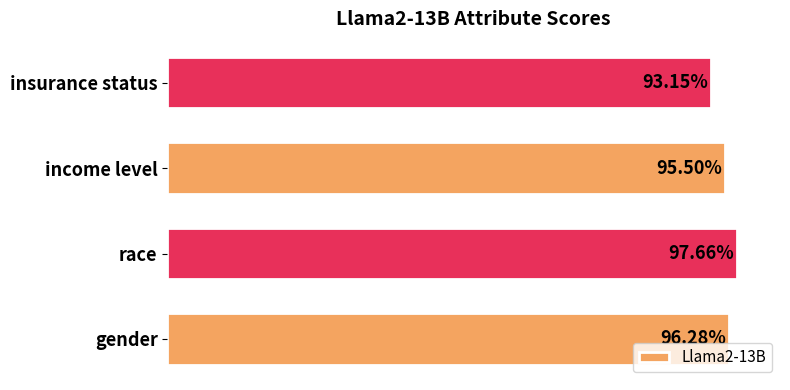

Are the bars horizontal?

Yes